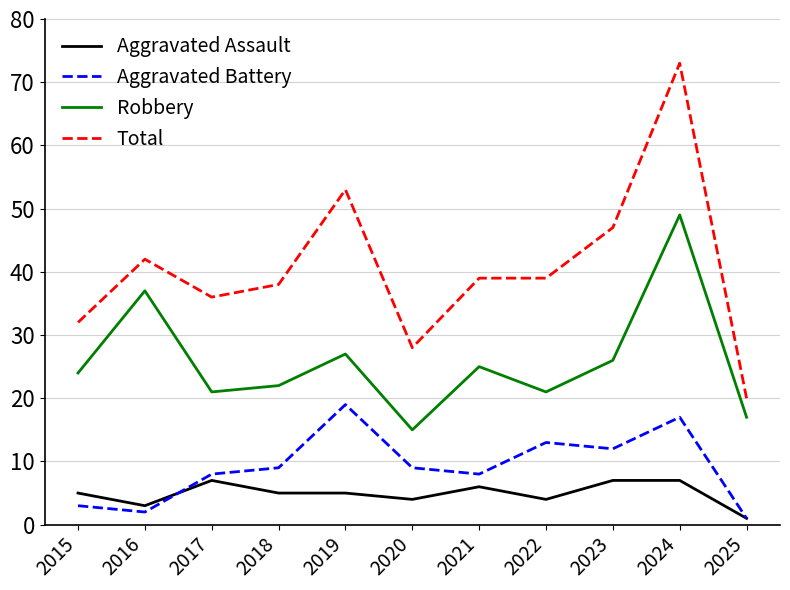

Which series has the widest spread of values?

Total